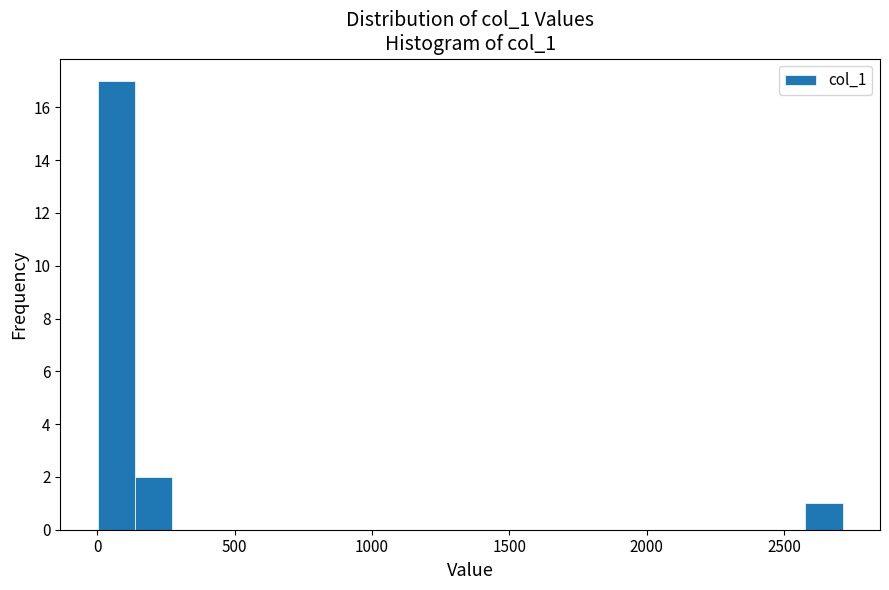

Around what value on the x-axis is the tallest bar? Give the approximate position of its centre, as read against the axis.

50